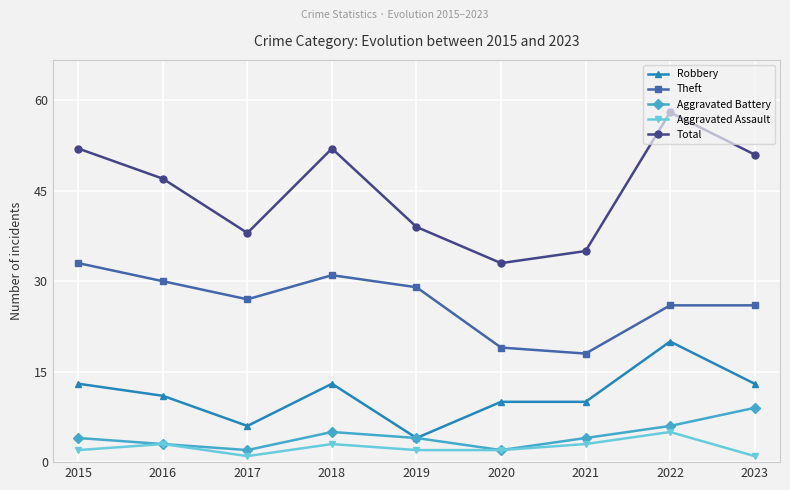

Reading left to right, what are all the values shown in this chart?

Robbery: 2015=13	2016=11	2017=6	2018=13	2019=4	2020=10	2021=10	2022=20	2023=13
Theft: 2015=33	2016=30	2017=27	2018=31	2019=29	2020=19	2021=18	2022=26	2023=26
Aggravated Battery: 2015=4	2016=3	2017=2	2018=5	2019=4	2020=2	2021=4	2022=6	2023=9
Aggravated Assault: 2015=2	2016=3	2017=1	2018=3	2019=2	2020=2	2021=3	2022=5	2023=1
Total: 2015=52	2016=47	2017=38	2018=52	2019=39	2020=33	2021=35	2022=58	2023=51